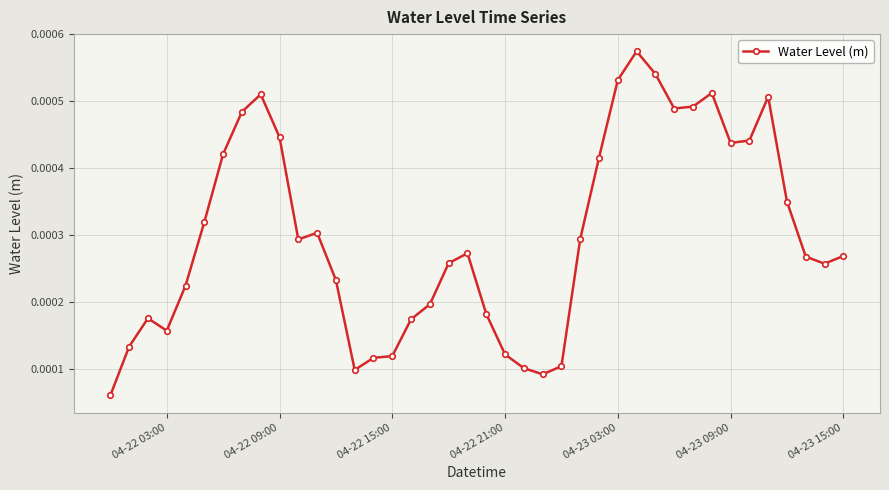

How many values are between 0 and 1?

40